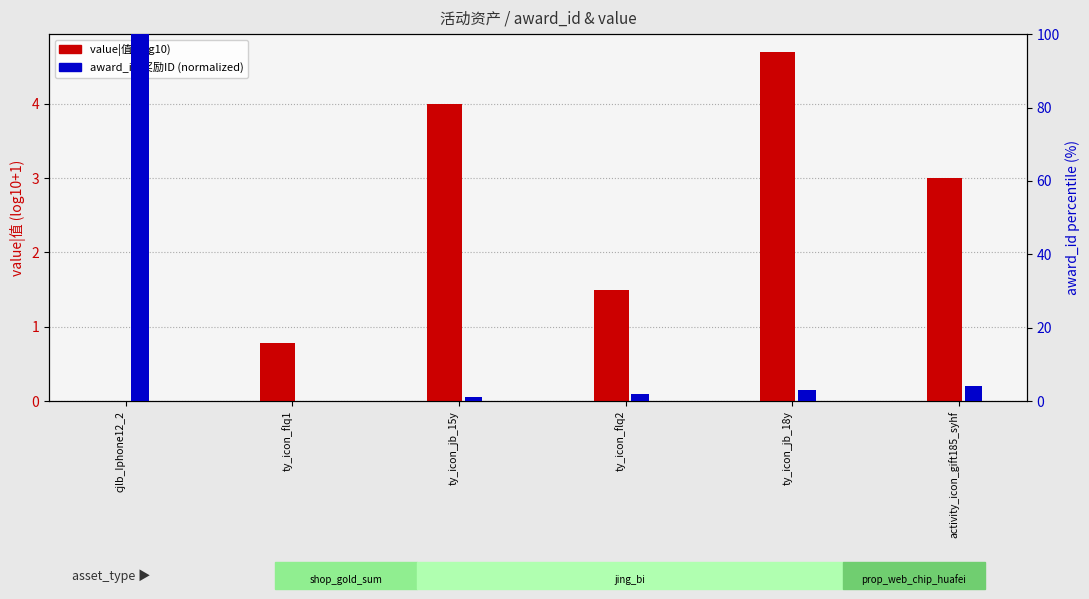

What is the value of the value|值 (log10+1) bar at the 2nd from the left?

0.8